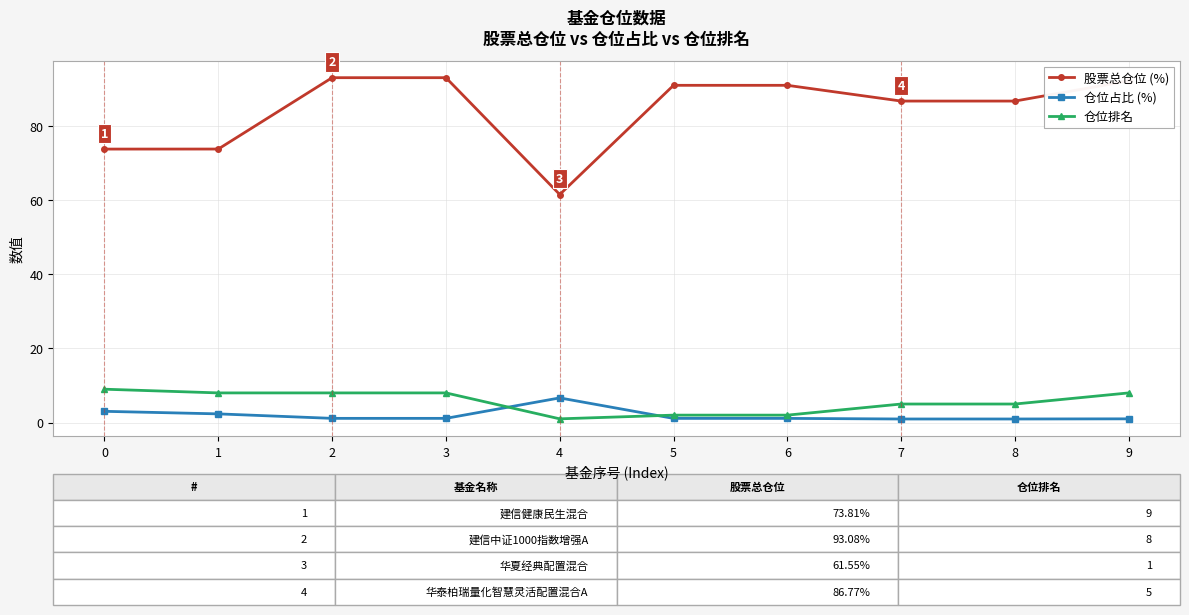

True or false: 仓位占比 (%) and 股票总仓位 (%) cross at least once.

False